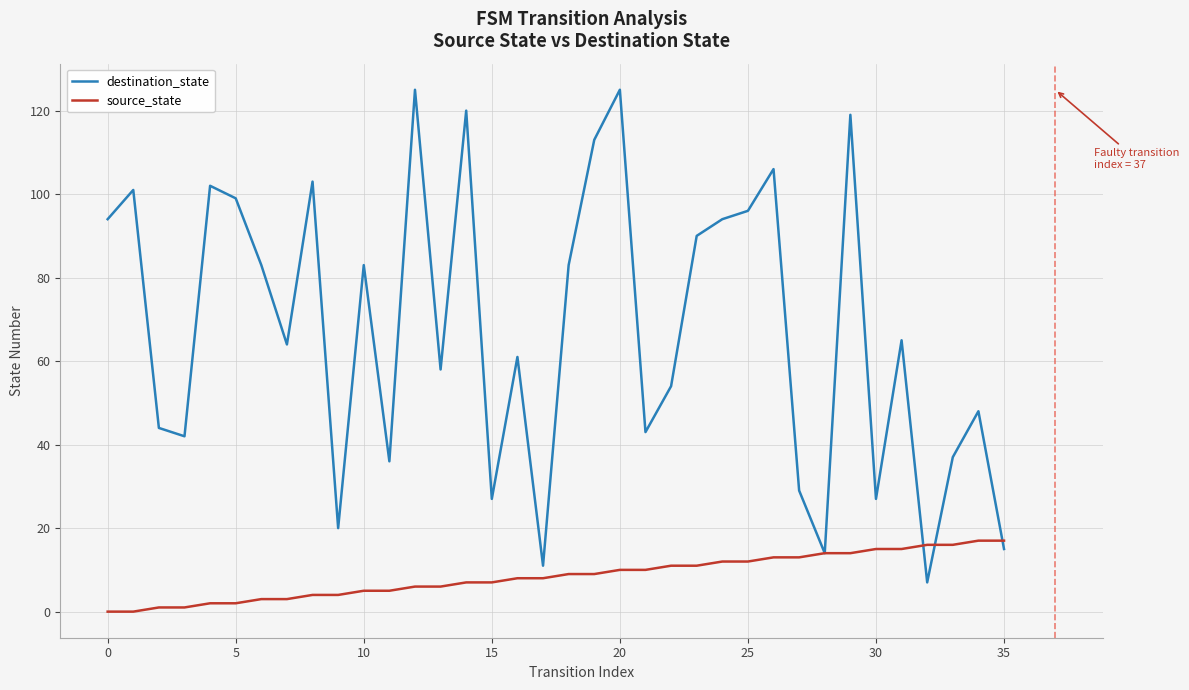

At how many categories does at least one series exceed 22?

31